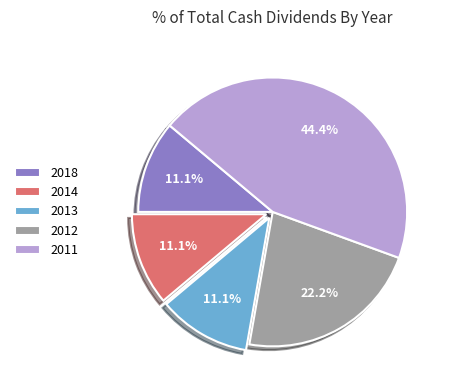

Which has a higher value, 2012 or 2013?

2012